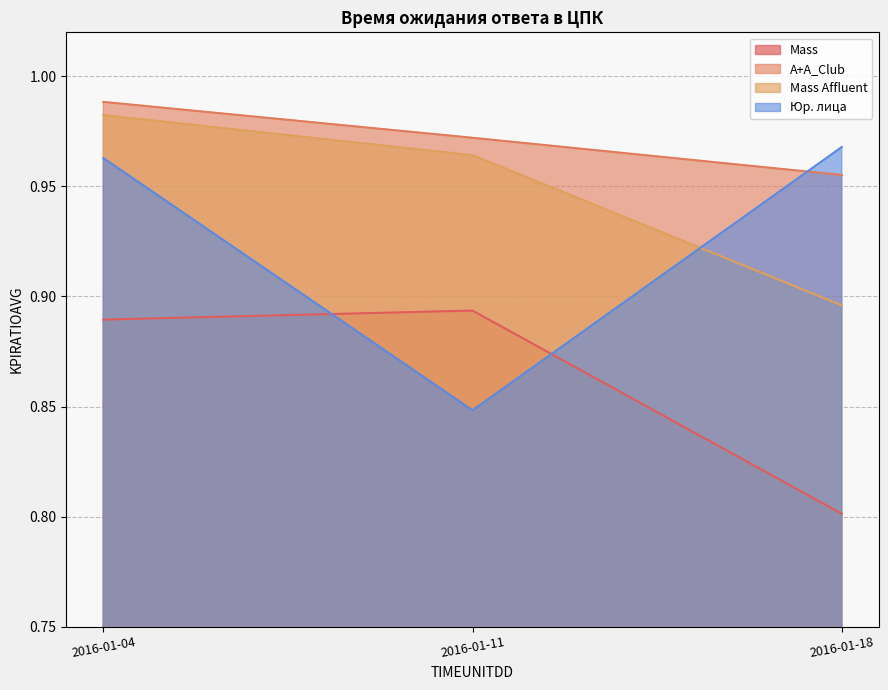

Reading left to right, what are all the values shown in this chart?

Mass: 2016-01-04=0.9	2016-01-11=0.9	2016-01-18=0.8
A+A_Club: 2016-01-04=1.0	2016-01-11=1.0	2016-01-18=1.0
Mass Affluent: 2016-01-04=1.0	2016-01-11=1.0	2016-01-18=0.9
Юр. лица: 2016-01-04=1.0	2016-01-11=0.8	2016-01-18=1.0